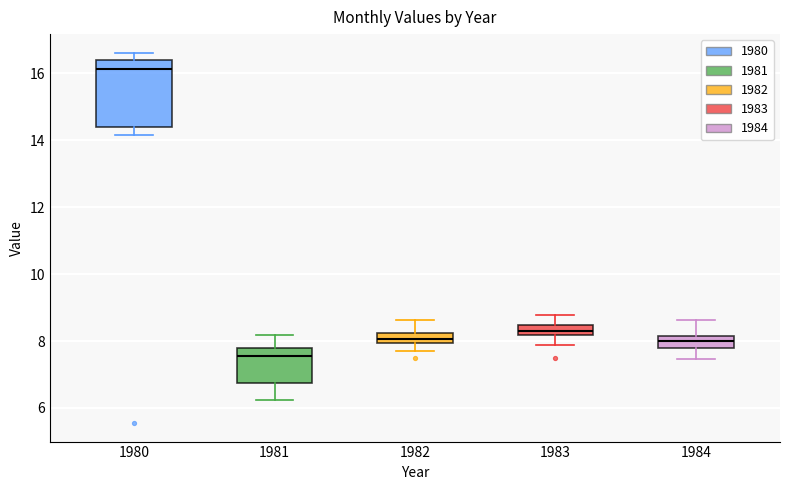

Where does the upper whisker of the box at x = 1982 end on the y-axis? The values are not printed on the chart, so give them approximately, as read against the axis.

8.6